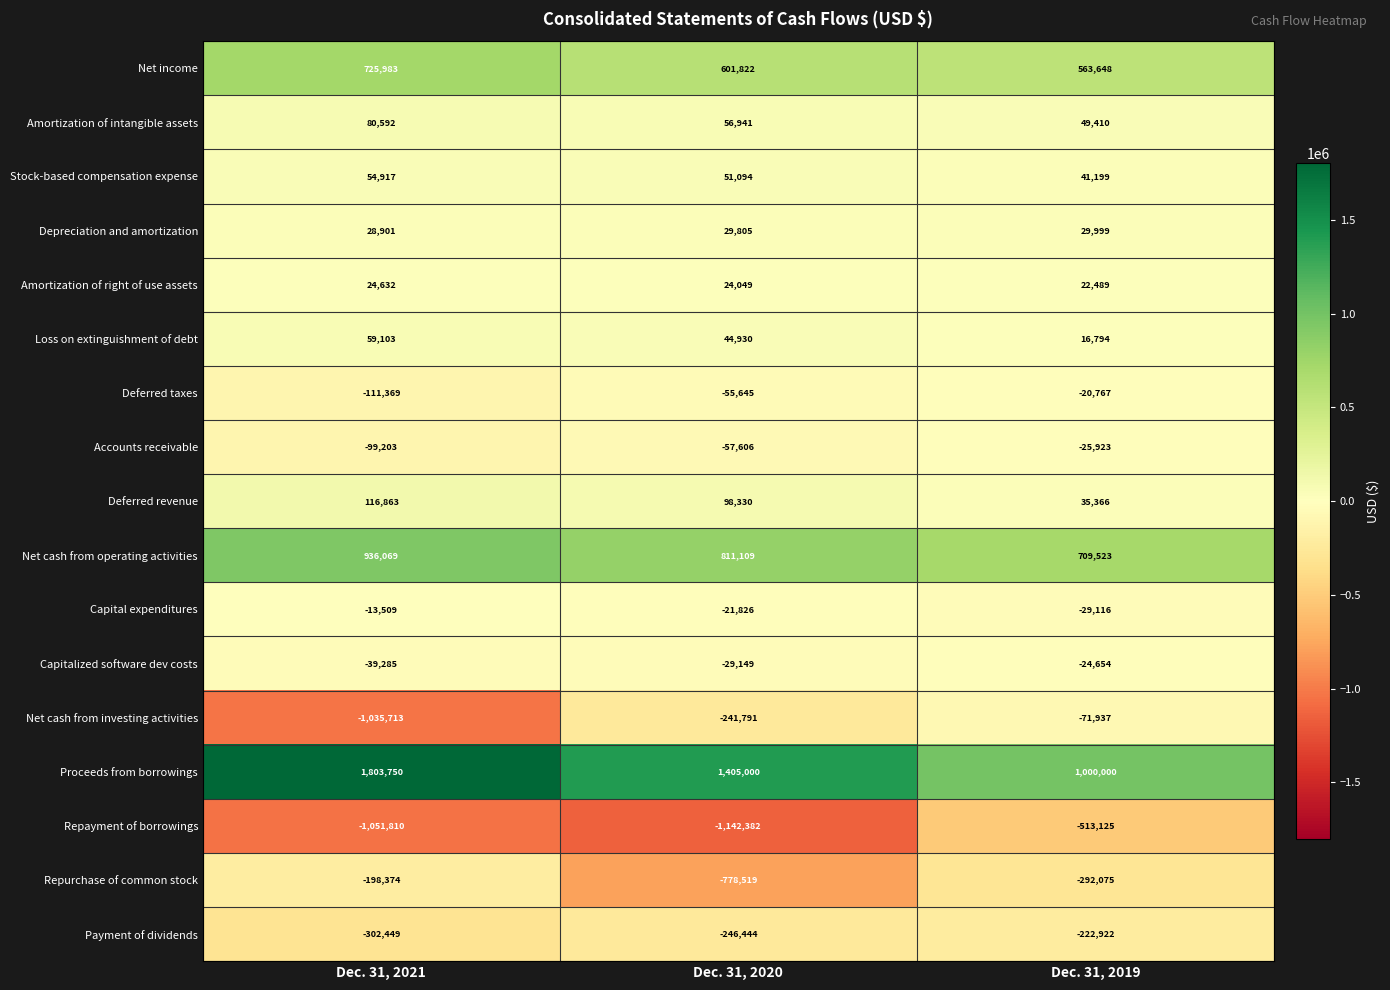

Which category has the highest value across all series?

Dec. 31, 2021